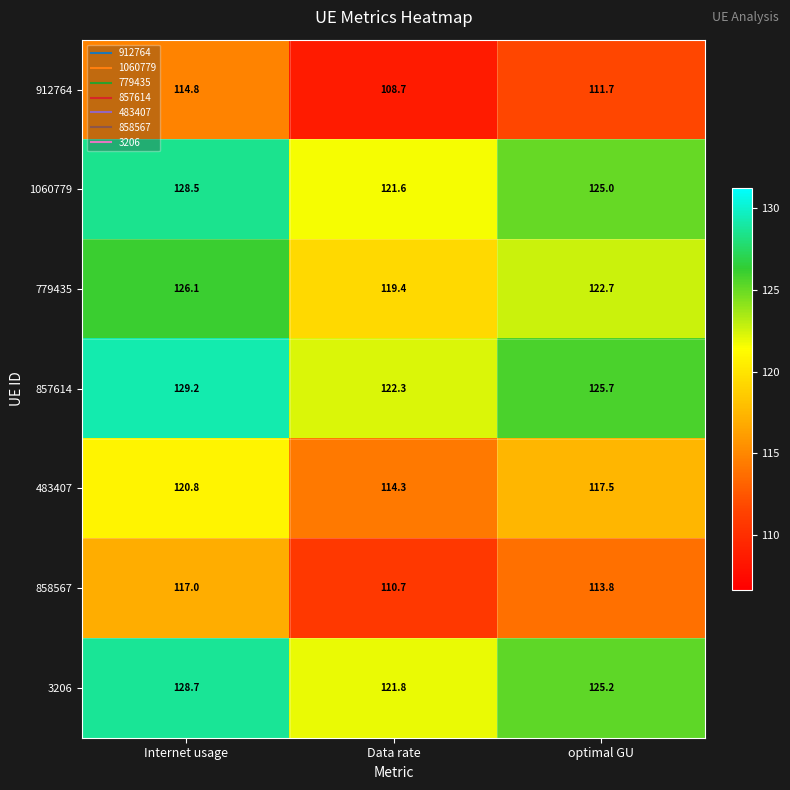

The 1060779 series shows 223.9 at optimal GU. True or false?

False